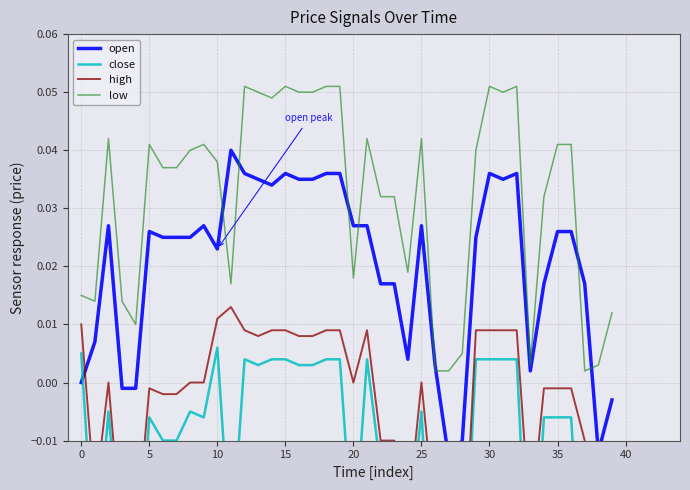

How many interior local peaks does the close series have?

7